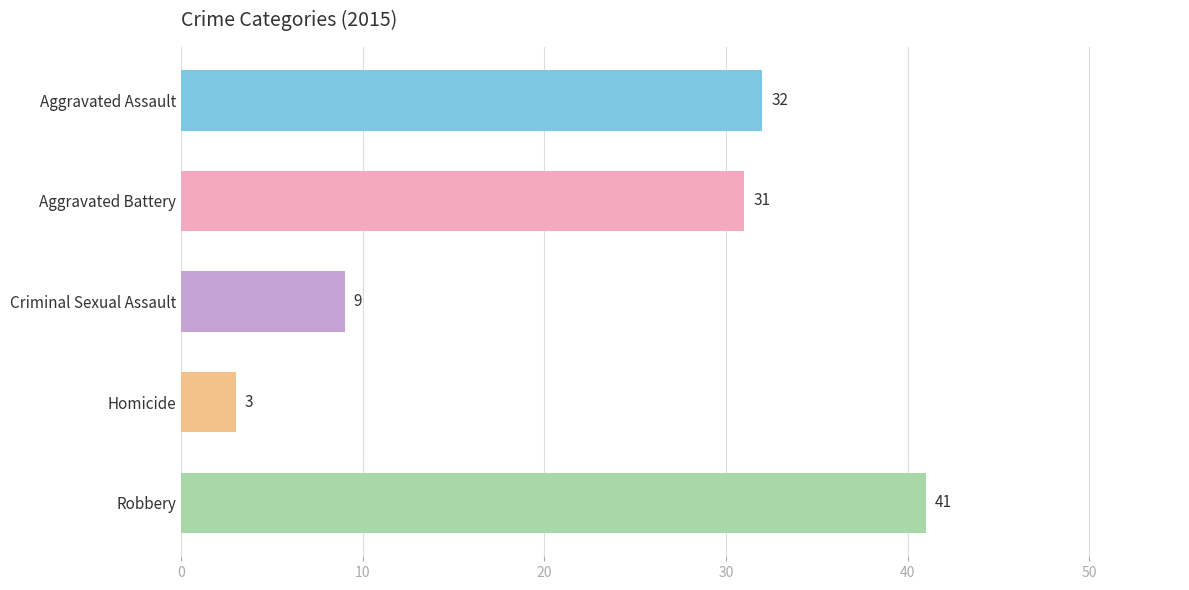

Reading top to bottom, extract all data points from this chart.

Aggravated Assault=32	Aggravated Battery=31	Criminal Sexual Assault=9	Homicide=3	Robbery=41